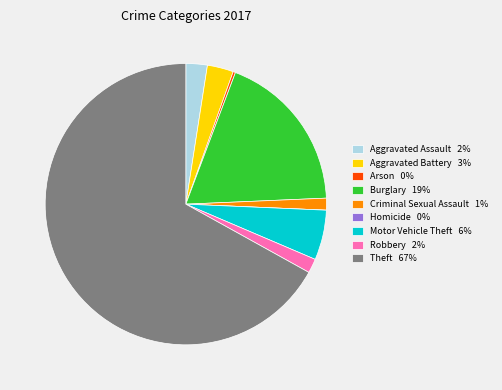

Is Theft 67% the majority of the pie?

Yes